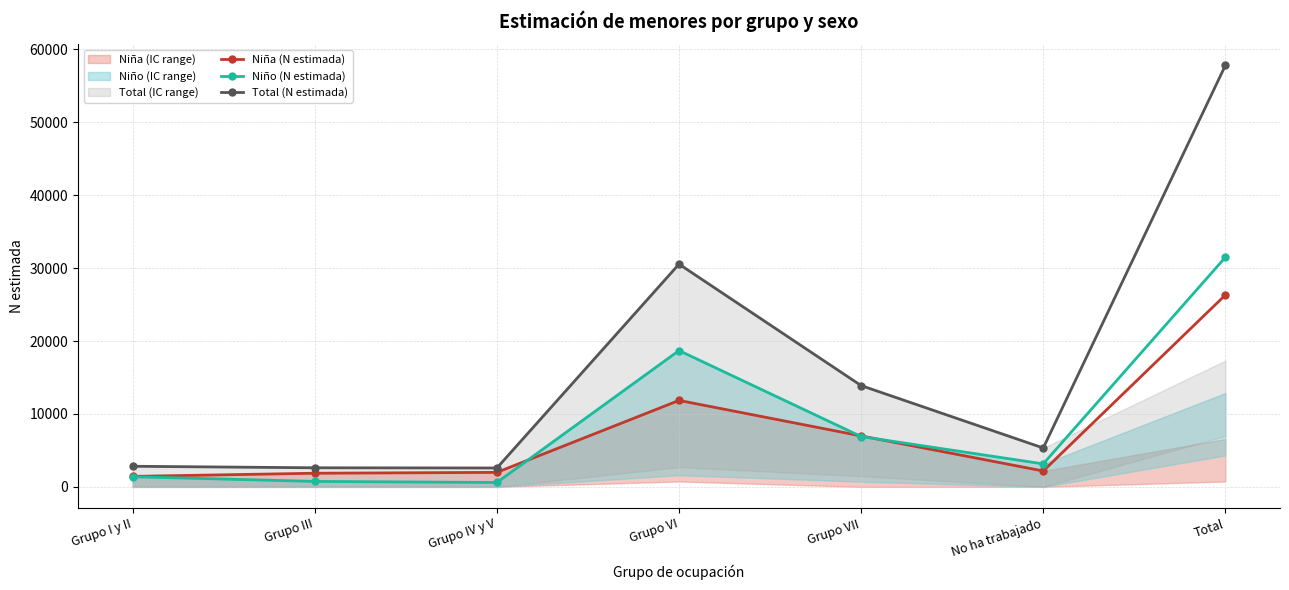

True or false: Niño (N estimada) and Total (N estimada) cross at least once.

False